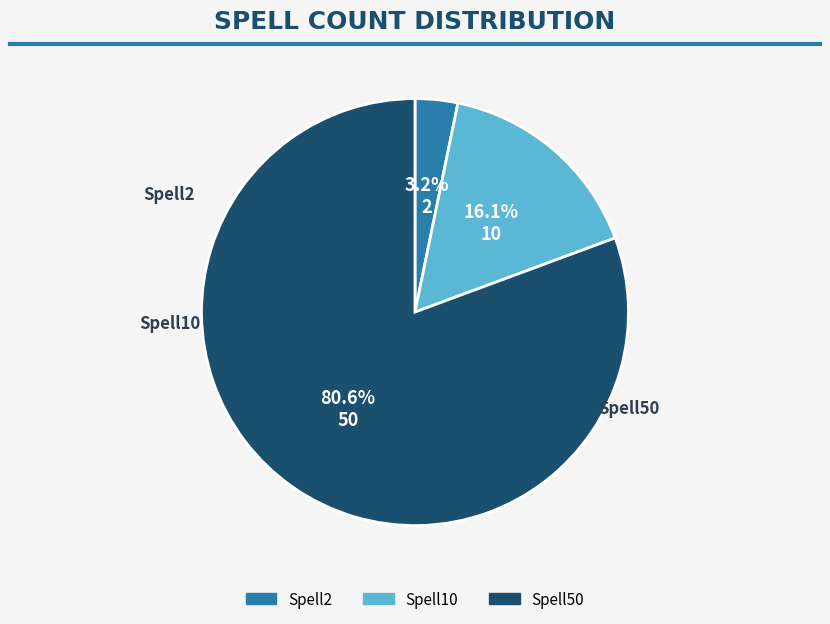

What is the total percentage of Spell10 and Spell50?

96.8%